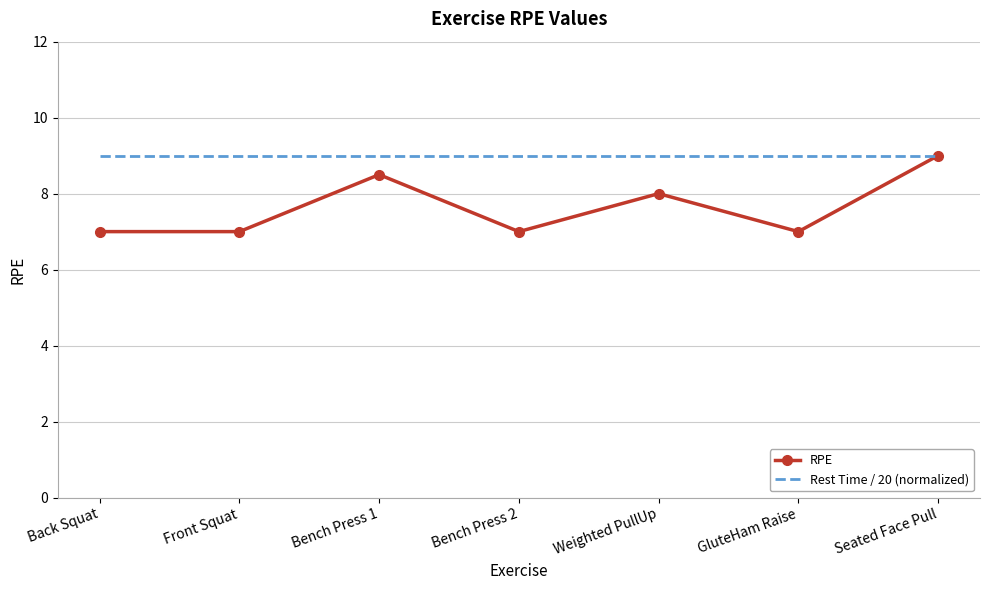

At how many categories does at least one series exceed 7?

7